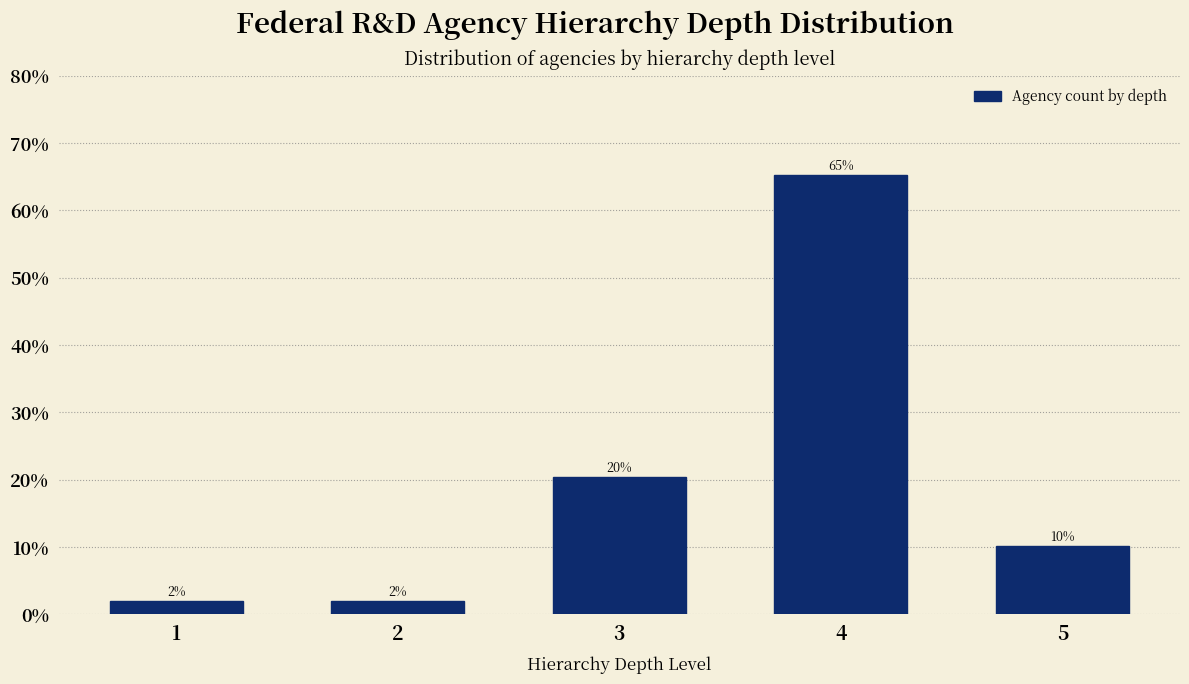

The chart shows a value of 16.8 at 5. True or false?

False